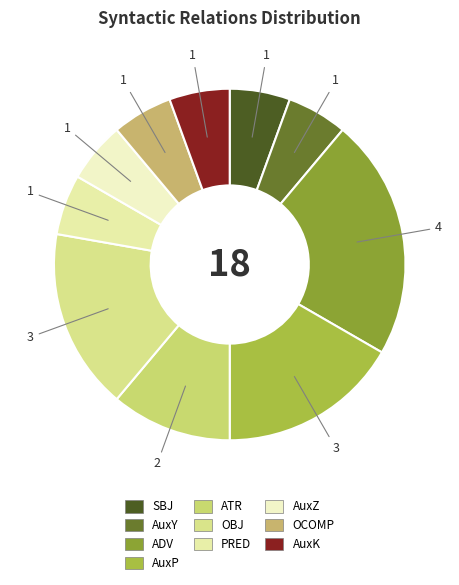

How many segments does this pie chart have?

10